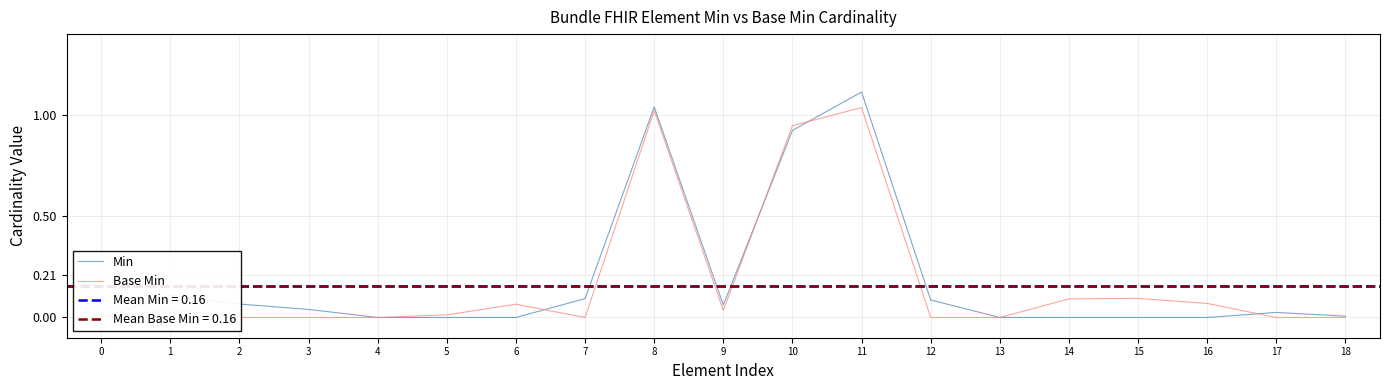

Reading right to left, transcribe all the data shown in this chart.

Min: 18=0.0	17=0.0	16=0.0	15=0.0	14=0.0	13=0.0	12=0.1	11=1.1	10=0.9	9=0.1	8=1.0	7=0.1	6=0.0	5=0.0	4=0.0	3=0.0	2=0.1	1=0.1	0=0.0
Base Min: 18=0.0	17=0.0	16=0.1	15=0.1	14=0.1	13=0.0	12=0.0	11=1.0	10=0.9	9=0.0	8=1.0	7=0.0	6=0.1	5=0.0	4=0.0	3=0.0	2=0.0	1=0.0	0=0.0